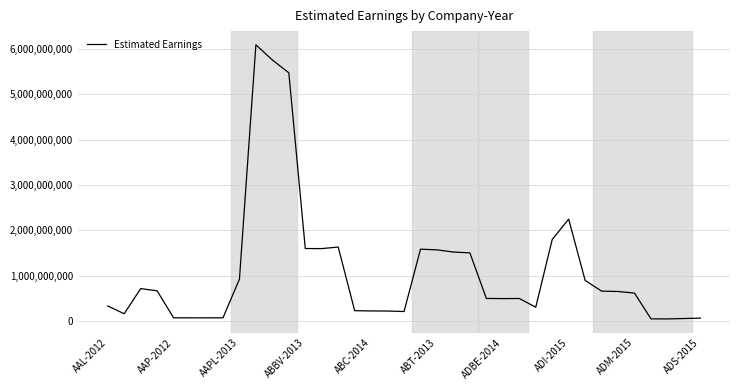

What is the greatest value displayed?

6087827427